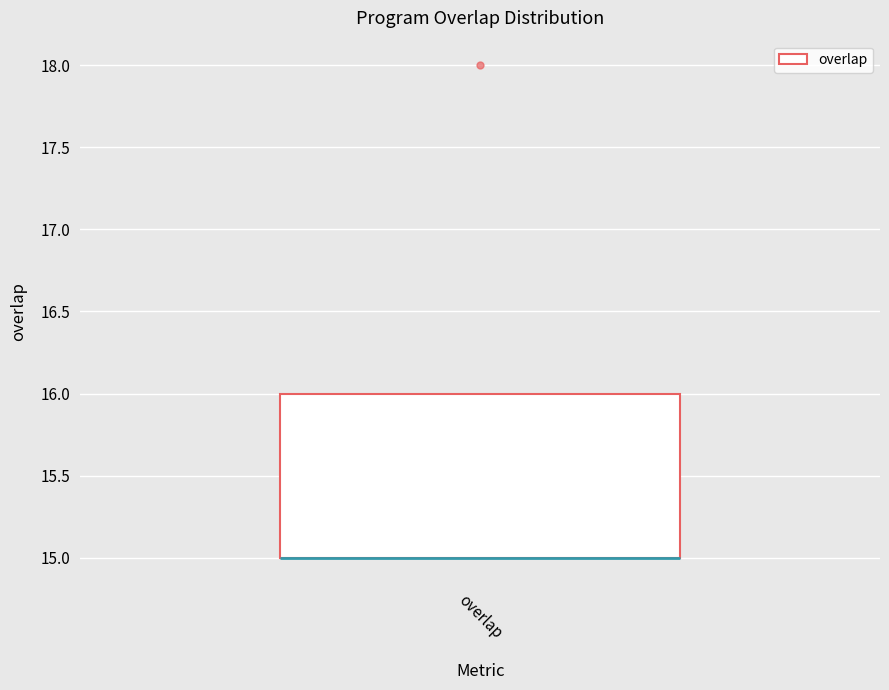

Read this box plot against the y-axis: the position of the median line, the range covered by the box, and the ends of both whiskers. The values are not printed on the chart, so give them approximately, as read against the axis.

median 15 (drawn on the box's lower edge), box 15 to 16, whiskers 15 to 16